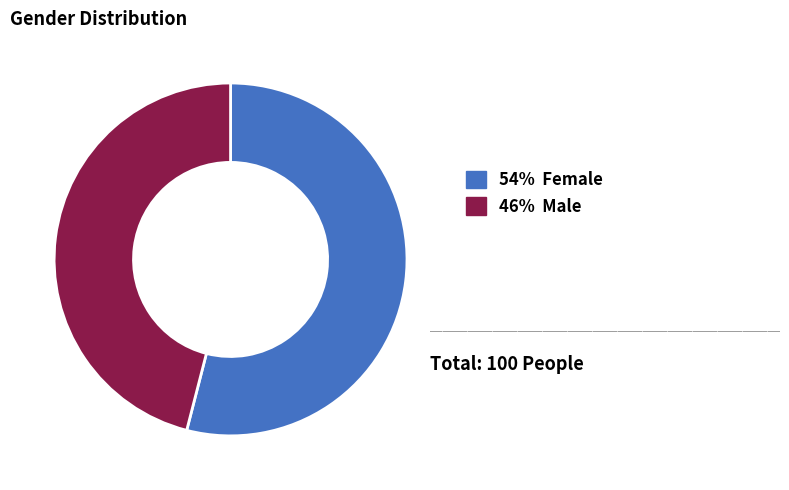

Combined, do 46% Male and 54% Female account for over 50%?

Yes